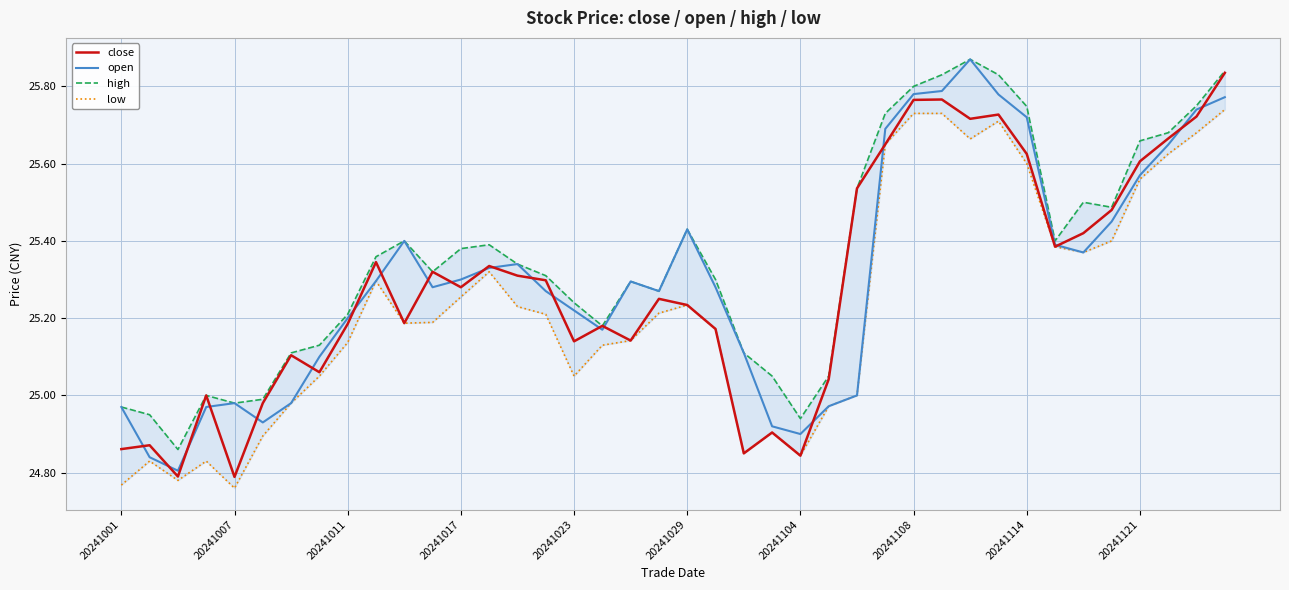

Between 37 and 11, which is larger?

37